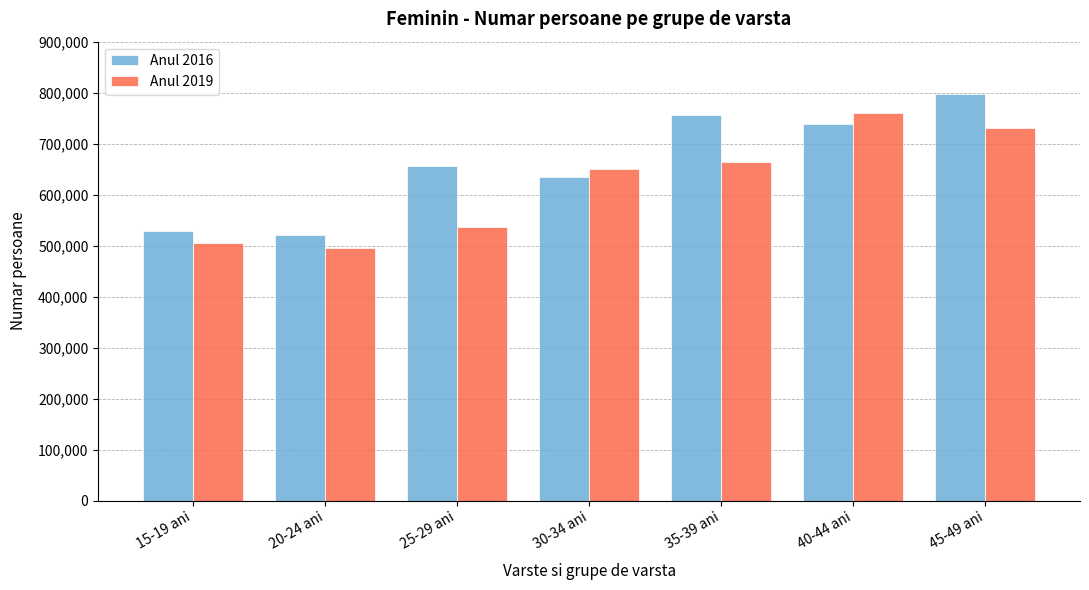

Does the chart contain stacked bars?

No